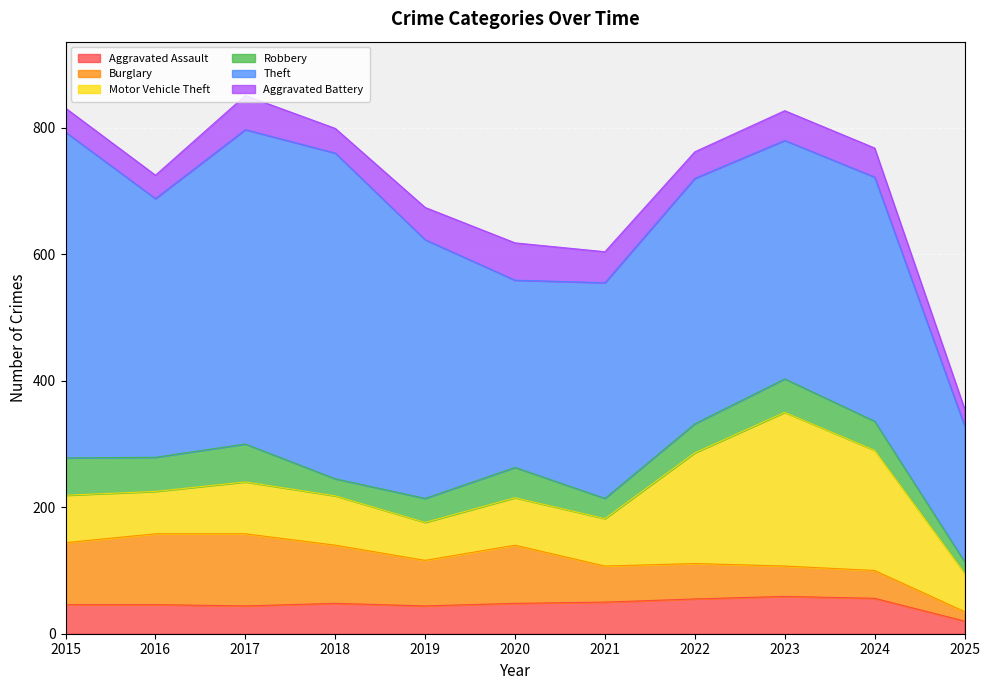

What is the difference between the maximum and minimum values in the Aggravated Battery series?

32